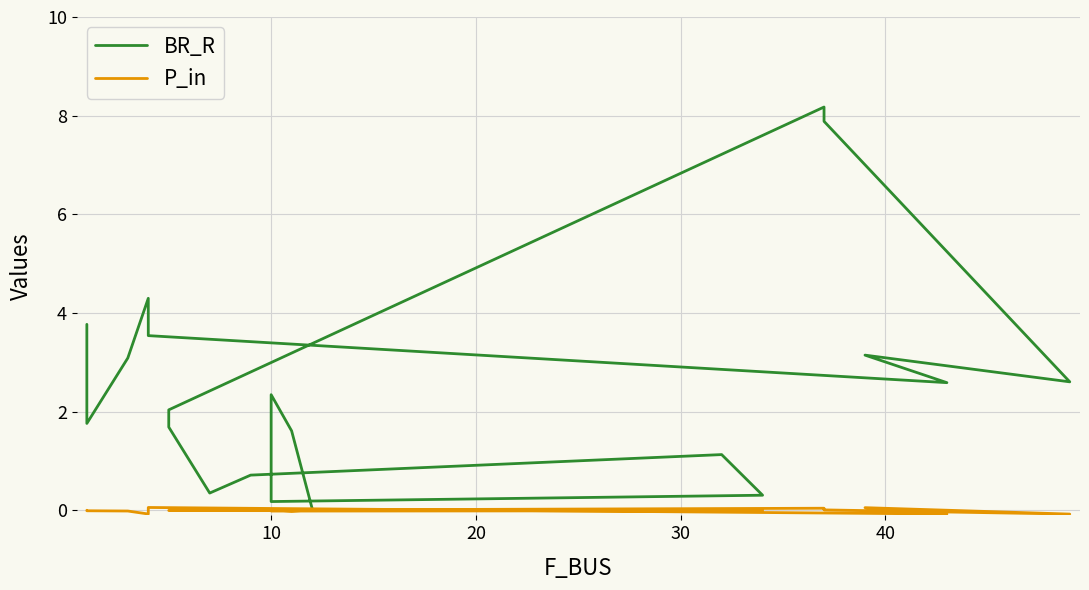

How many values in the BR_R series are below 2?

9